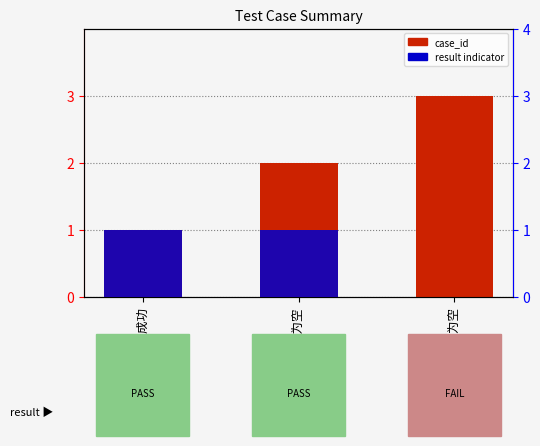

List the series in order of their overall mean, highest first.

case_id, result indicator